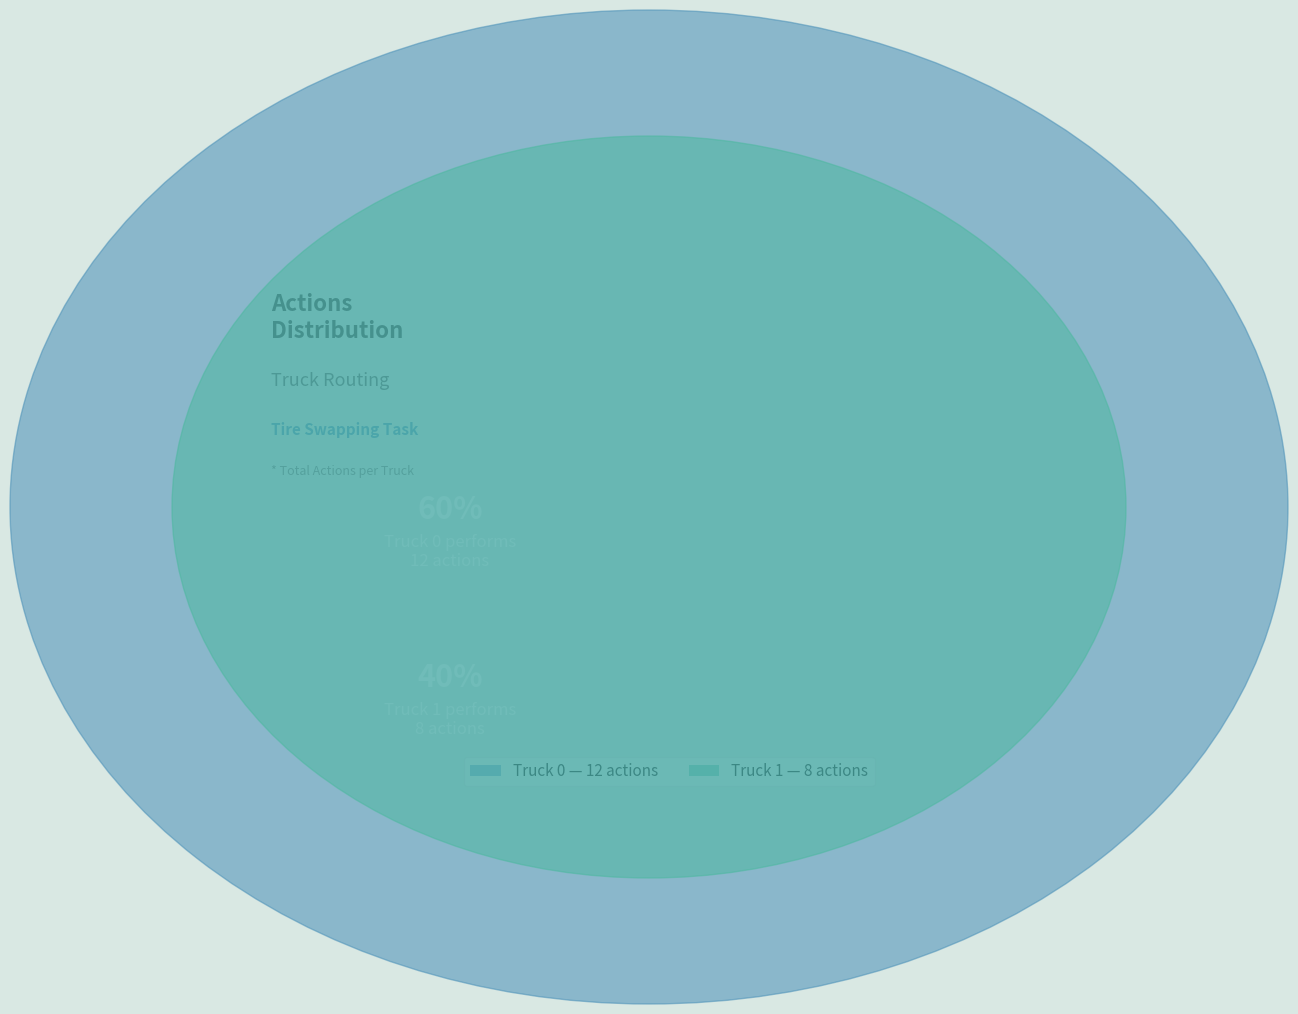

Which category has the biggest portion of the pie?

Truck 0